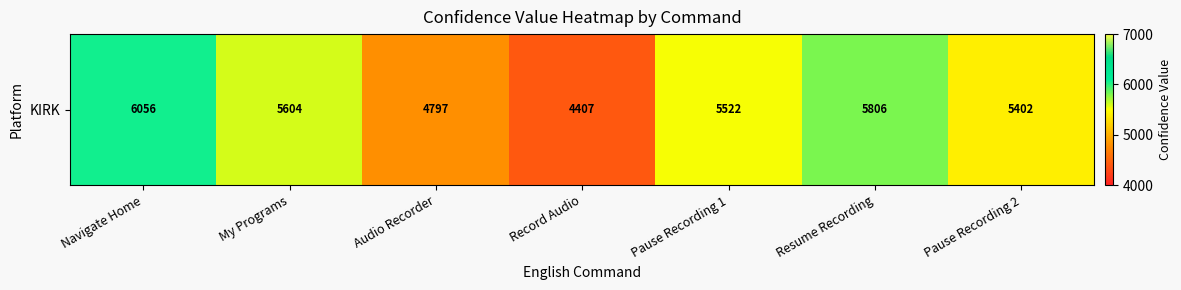

What value does the data have at My Programs, to the nearest 10?

5600